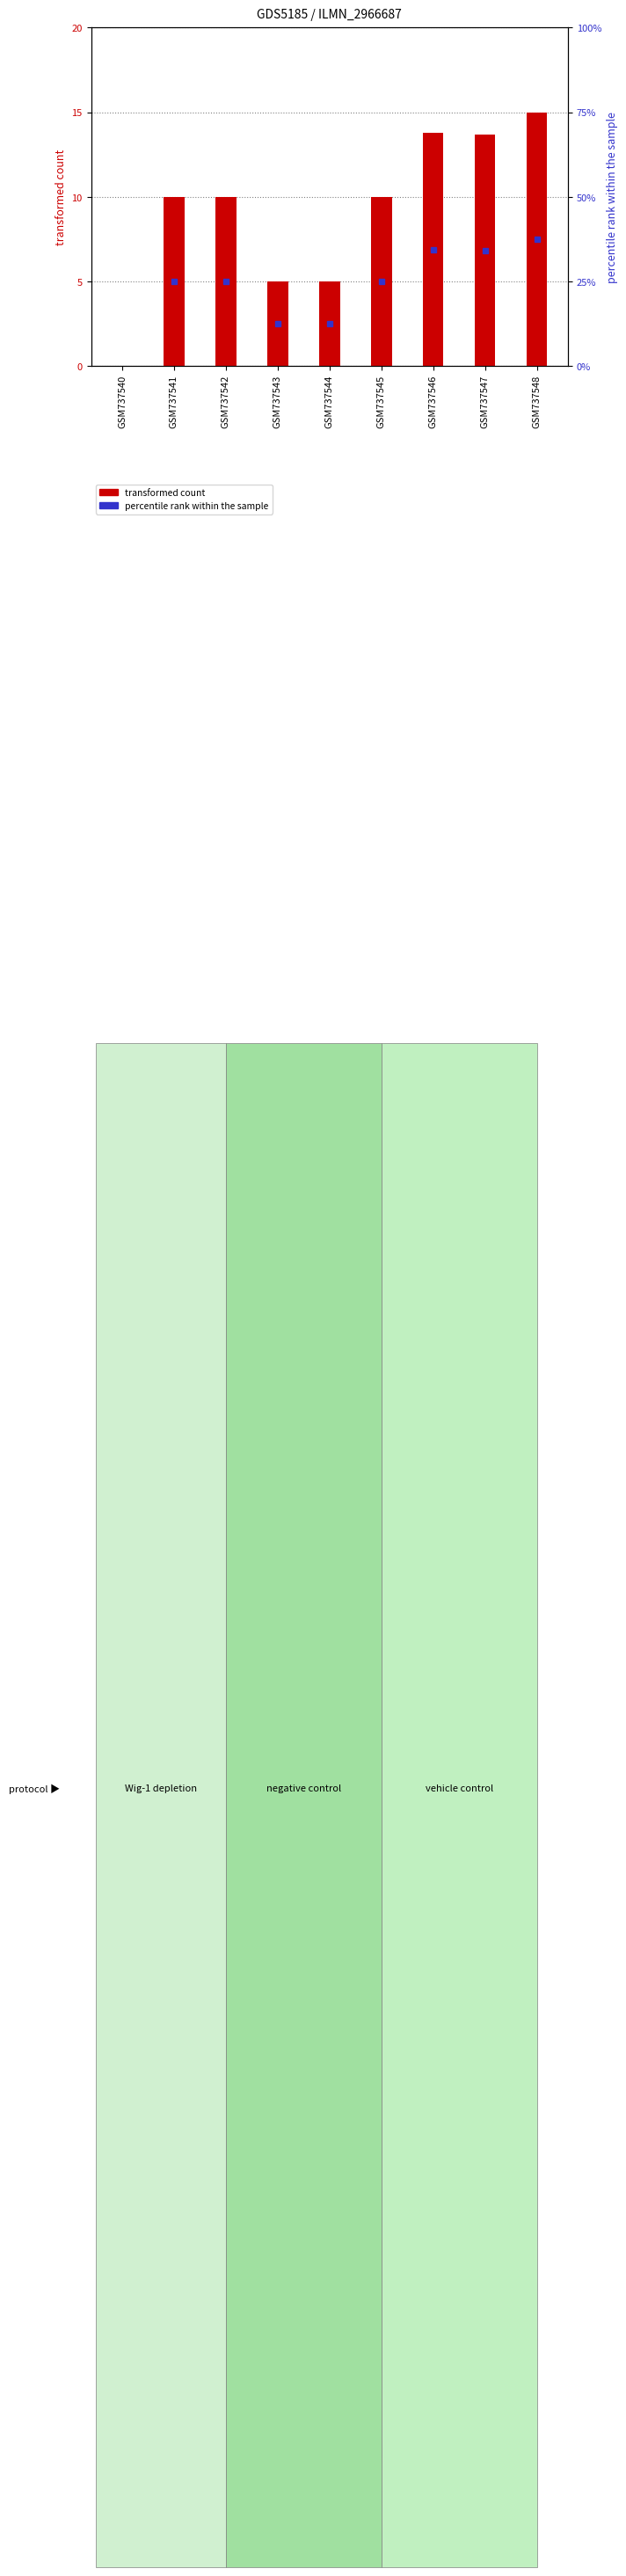

Rank the categories by value from highest to lowest.

GSM737548, GSM737546, GSM737547, GSM737541, GSM737542, GSM737545, GSM737543, GSM737544, GSM737540